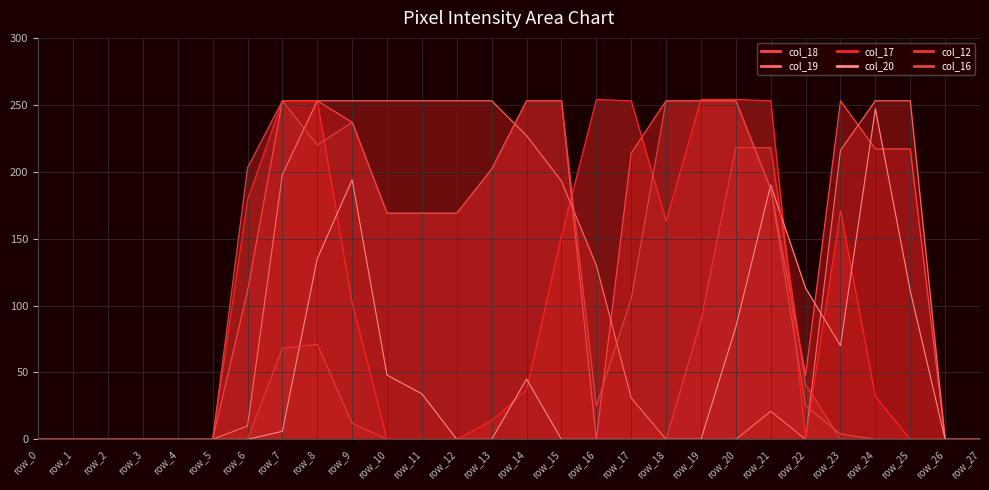

Between row_10 and row_17, which is larger?

row_17